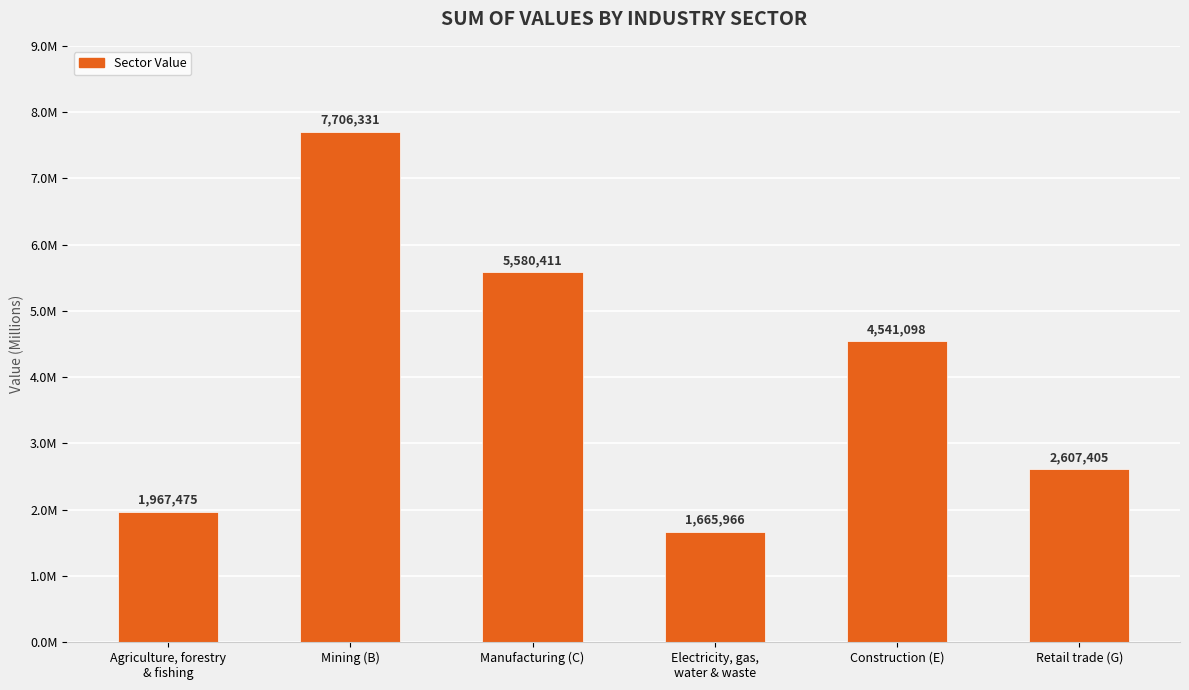

Are the bars horizontal?

No